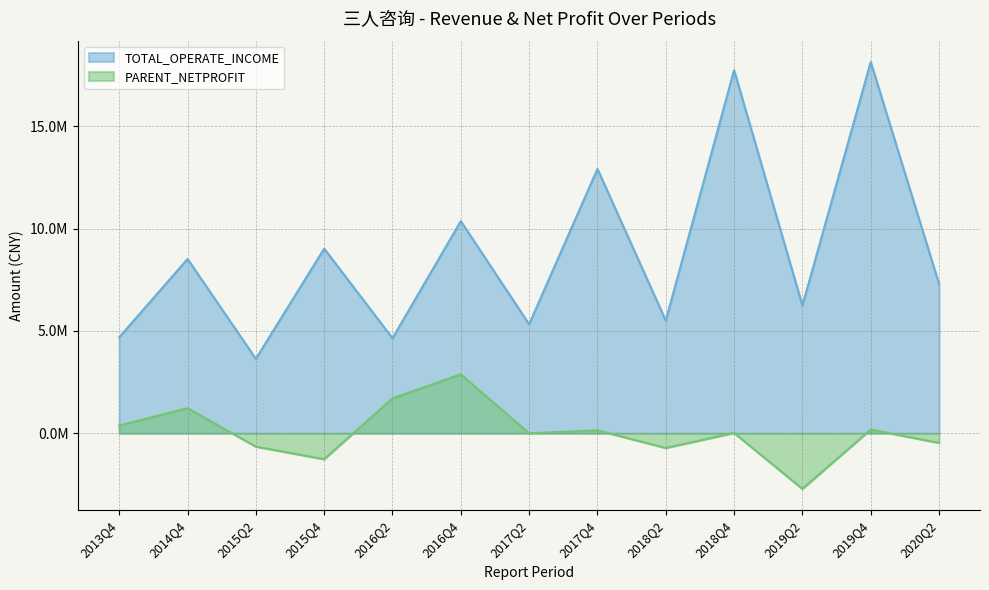

What is the difference between the highest and lowest values at 2017Q4?

12768320.1